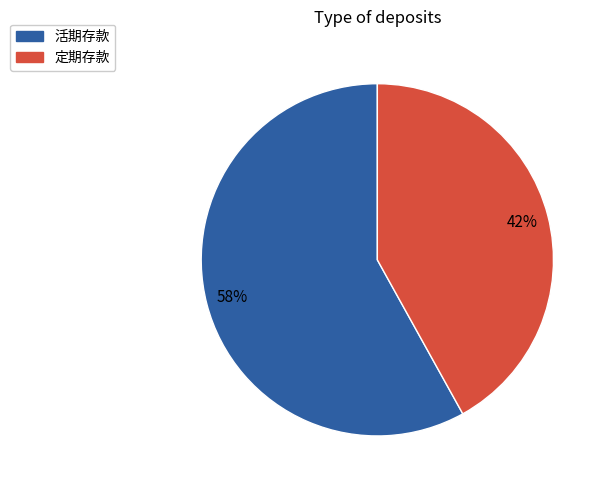

Which slice is the largest?

活期存款